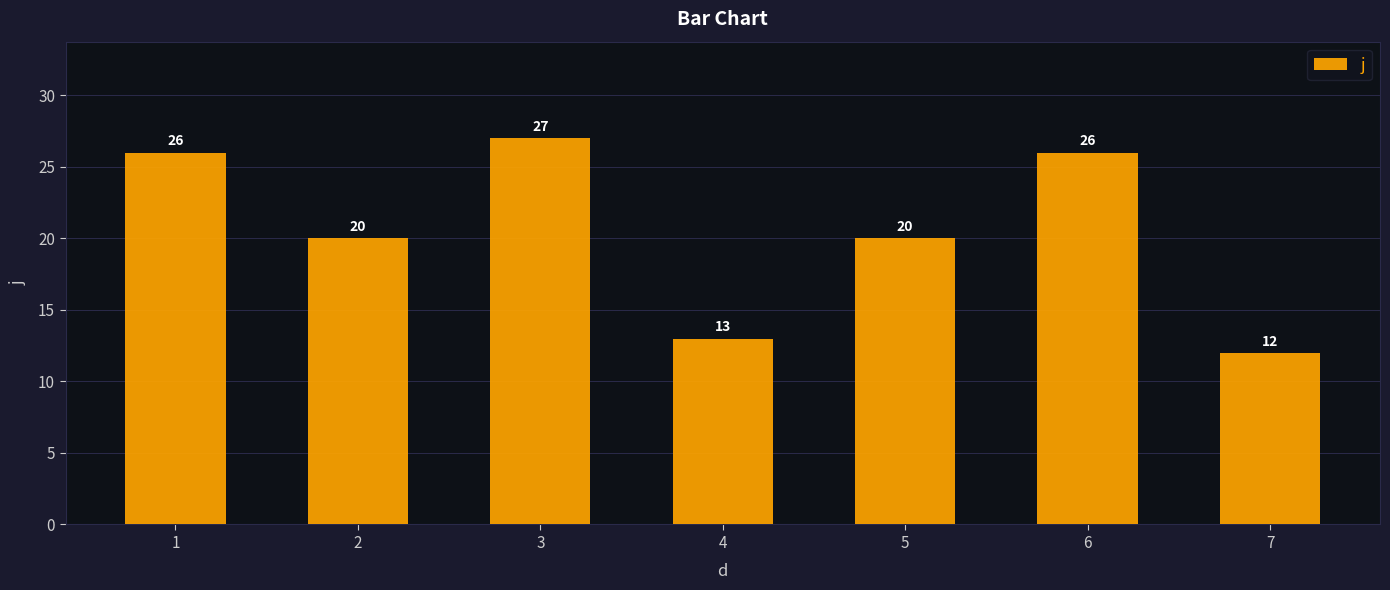

Does the chart contain stacked bars?

No